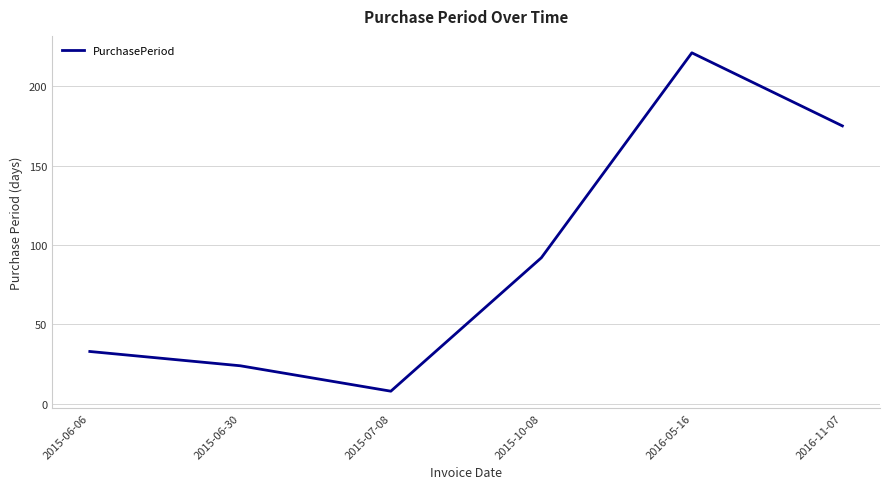

True or false: there are more than 0 points higher than both neighbors.

True